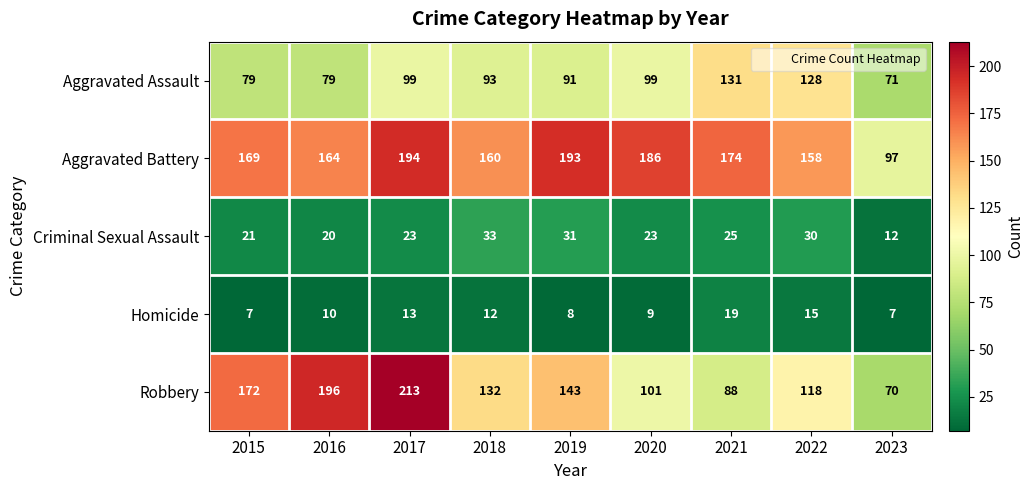

What is the total value across all series at 2019?

466